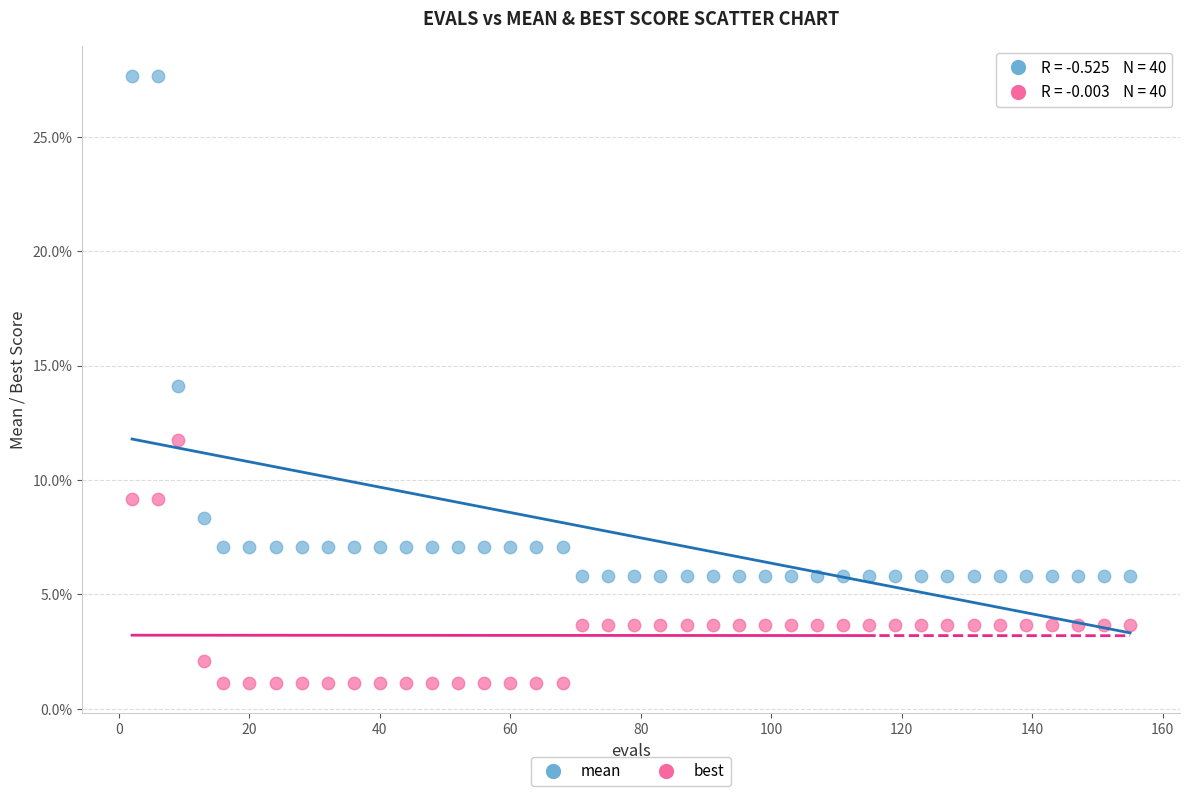

What are all the series names shown in the legend?

mean, best